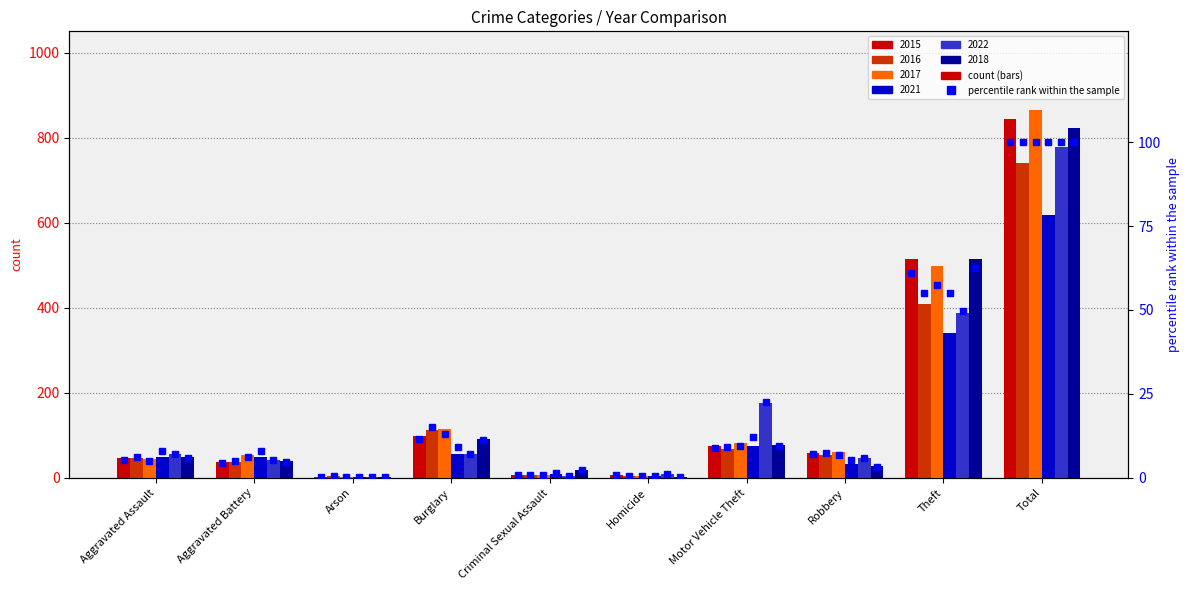

Between Burglary and Theft, which is larger?

Theft